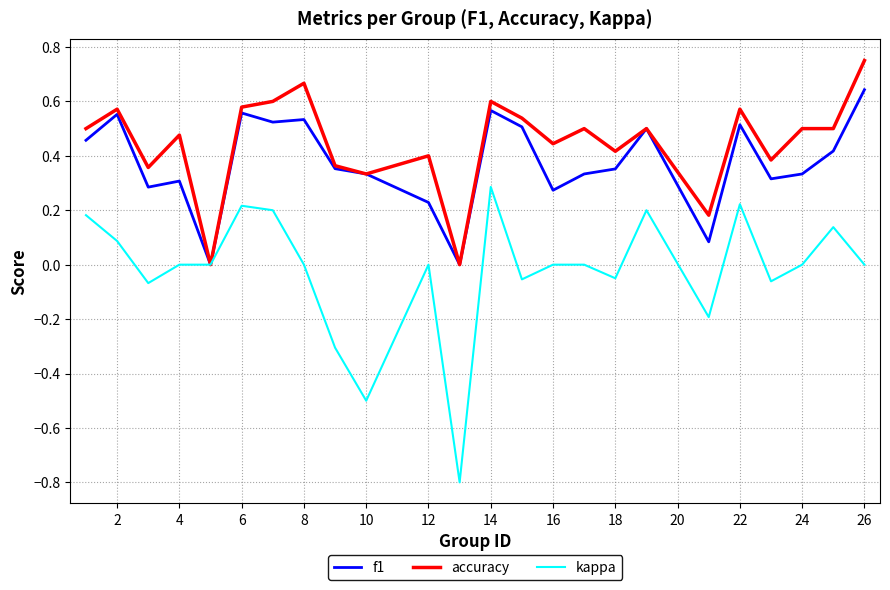

Rank the series by their average value, from highest to lowest.

accuracy, f1, kappa